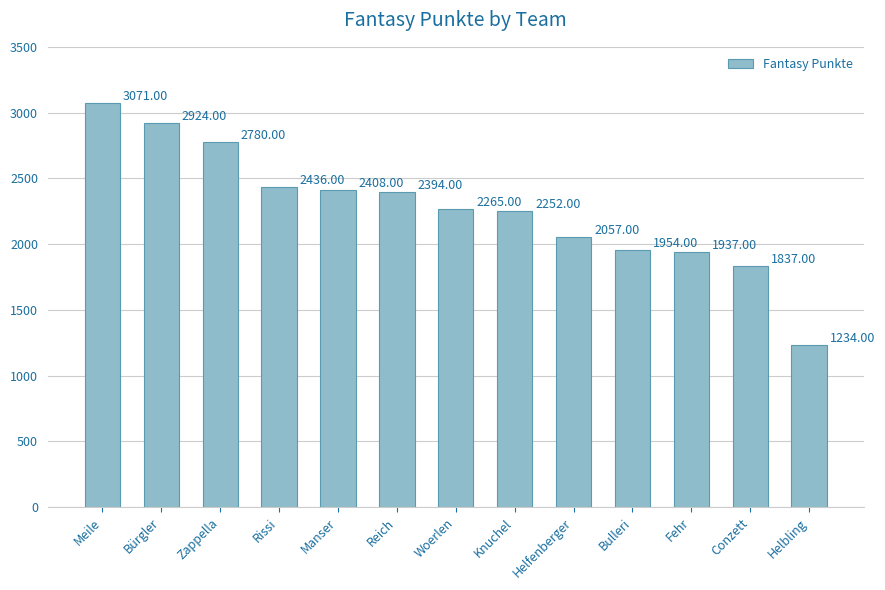

Between Conzett and Bürgler, which is larger?

Bürgler